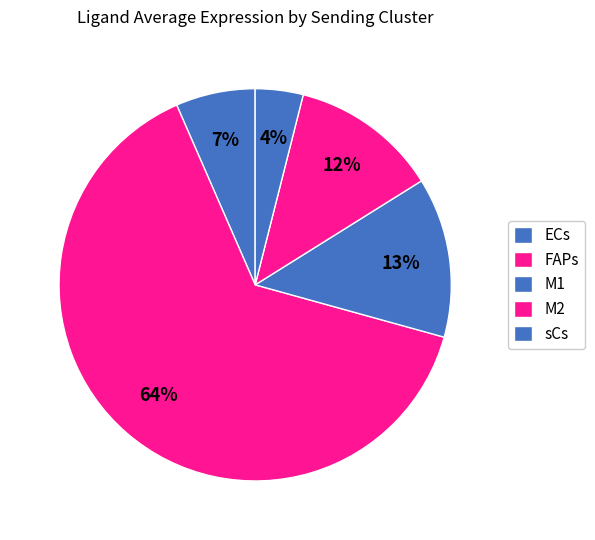

What is the majority slice?

FAPs